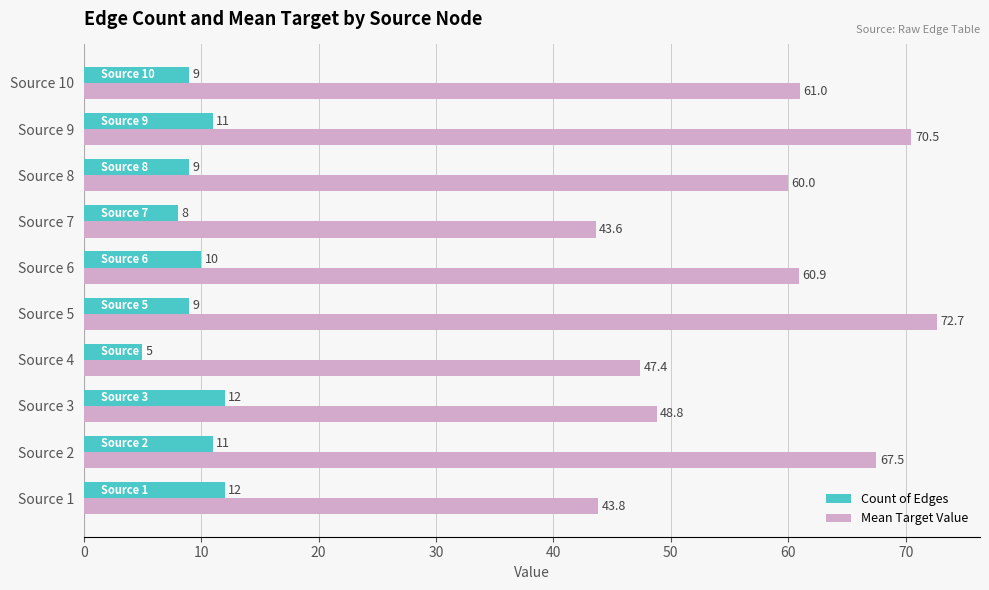

What is the difference between the maximum and minimum values in the Count of Edges series?

7.0